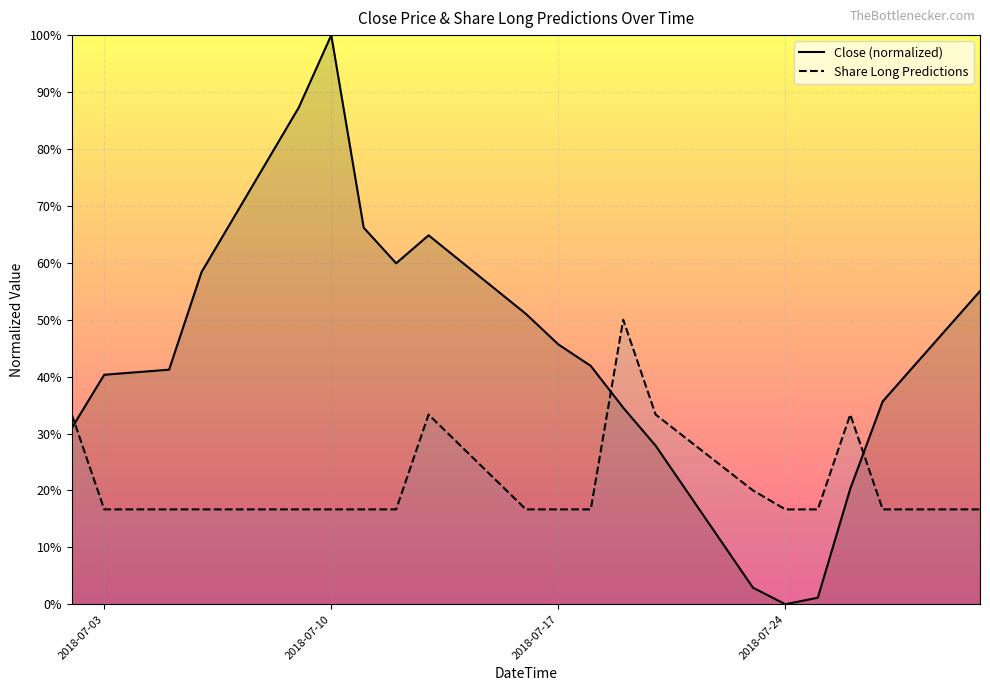

What are all the series names shown in the legend?

Close (normalized), Share Long Predictions